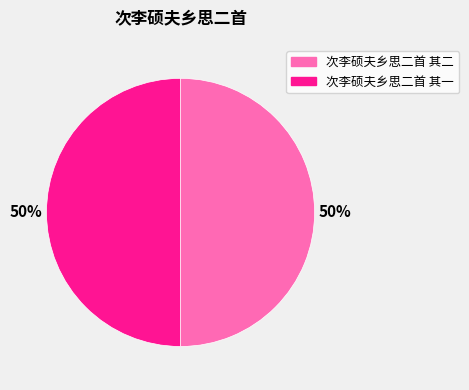

To the nearest percent, what is the combined percentage of 次李硕夫乡思二首 其二 and 次李硕夫乡思二首 其一?

100%